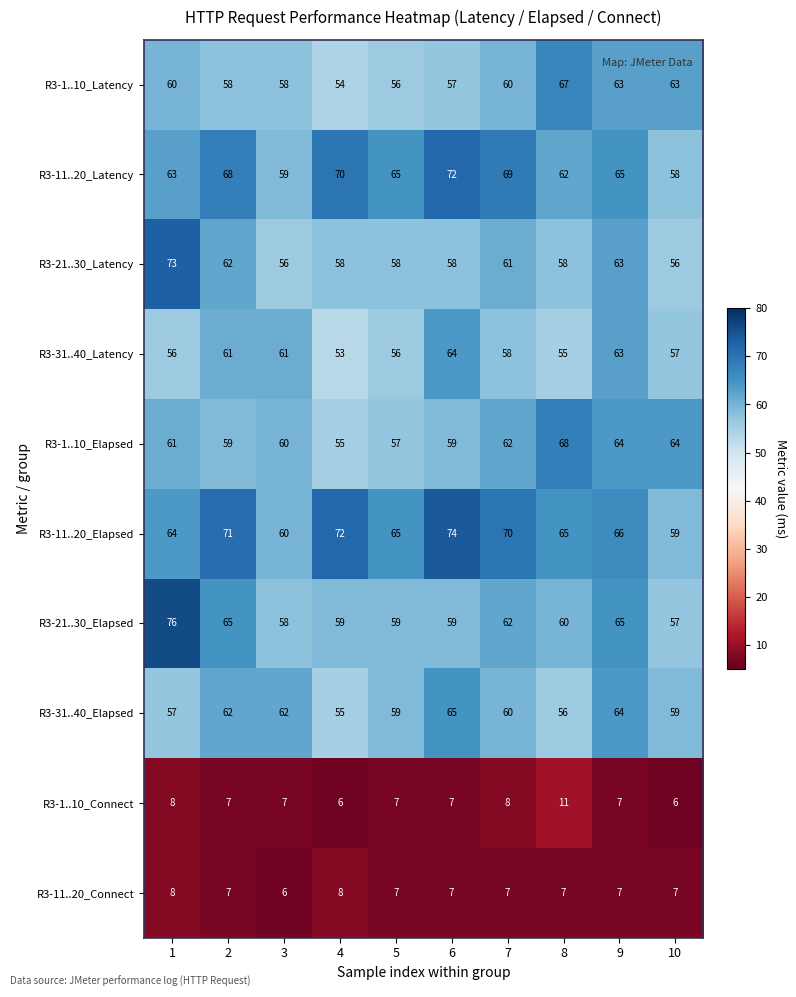

At which label is R3-31..40_Elapsed closest to 60?

7